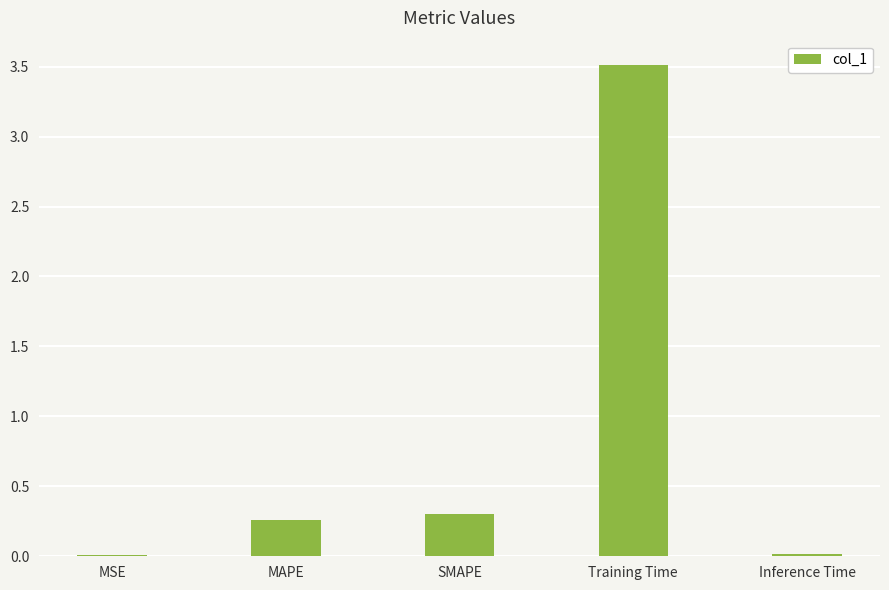

What is the difference between the maximum and second lowest values?

3.5